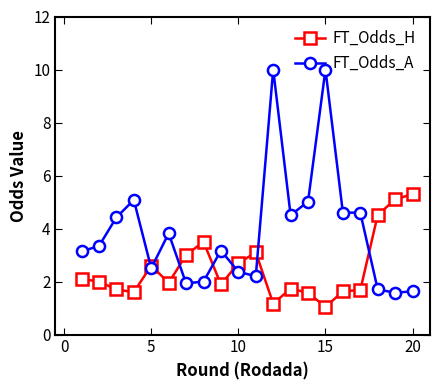

True or false: FT_Odds_H and FT_Odds_A cross at least once.

True